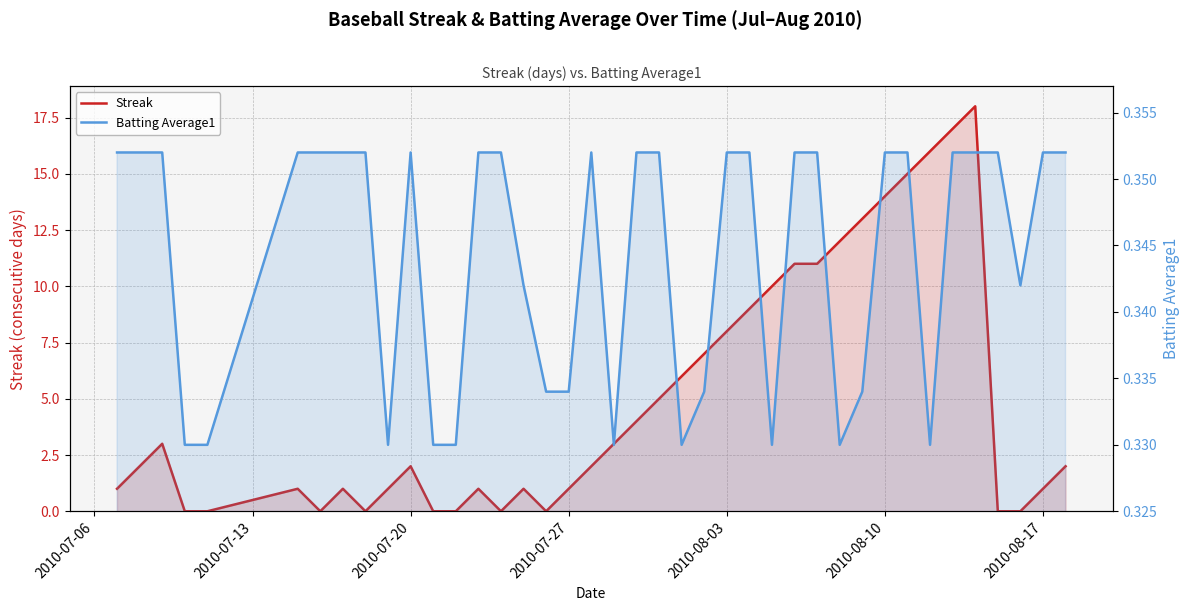

What are all the series names shown in the legend?

Streak, Batting Average1